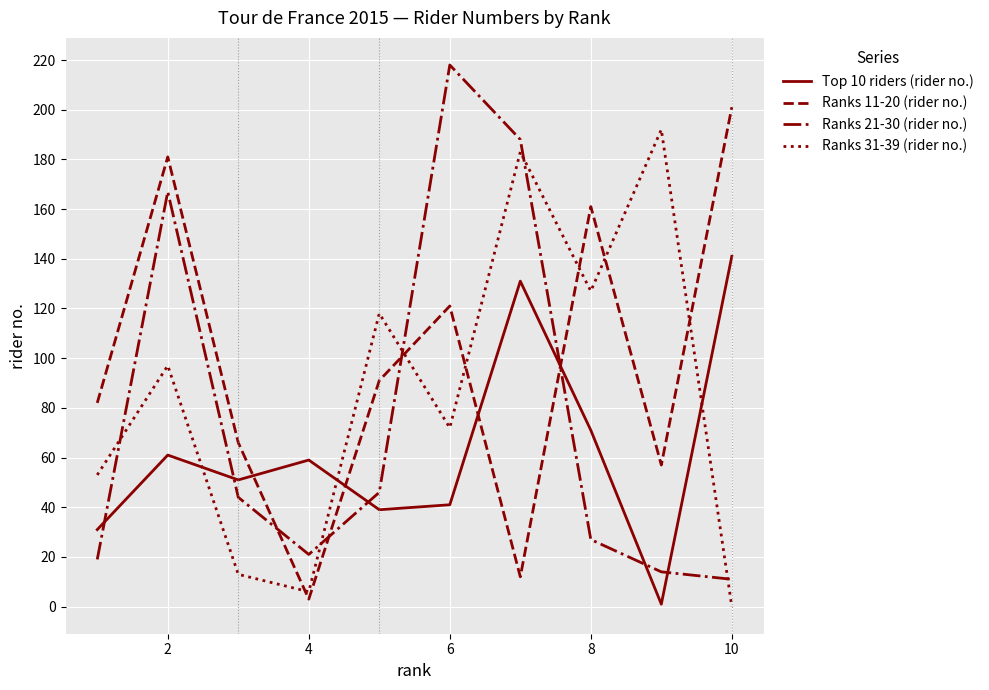

Rank the series by their average value, from lowest to highest.

Top 10 riders (rider no.), Ranks 21-30 (rider no.), Ranks 31-39 (rider no.), Ranks 11-20 (rider no.)